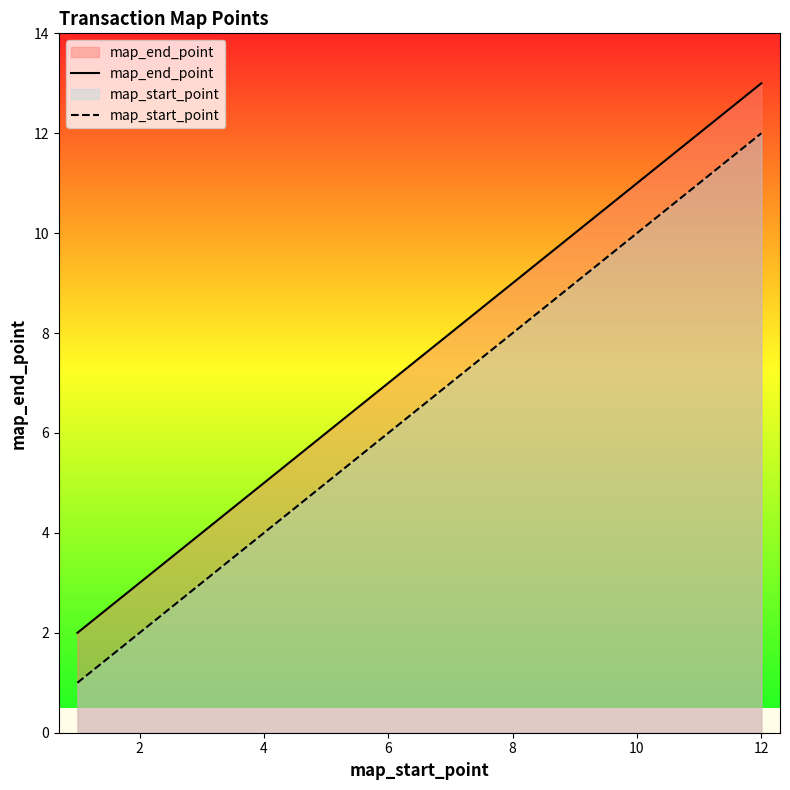

True or false: map_start_point has a value of 7 at 10.

False